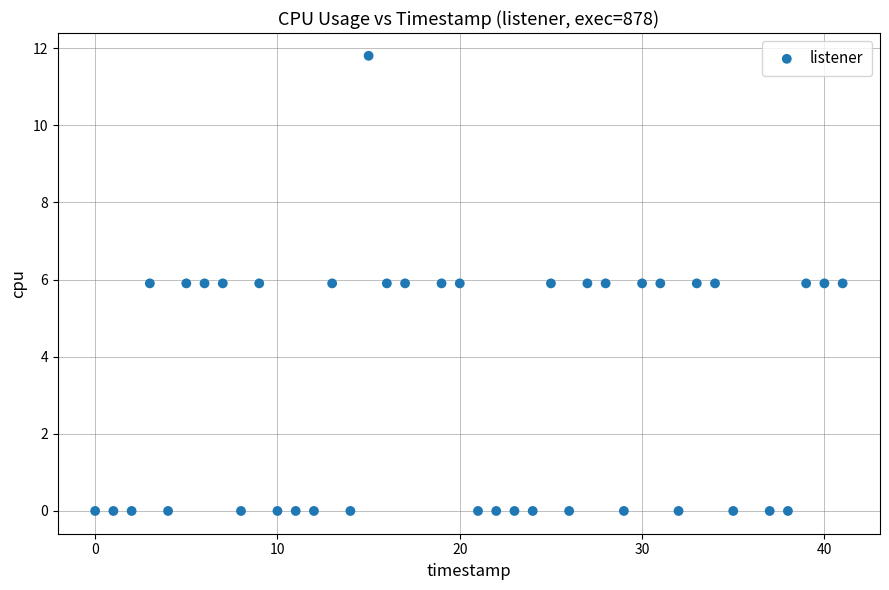

What is the range of X values (max minus min)?

41.0